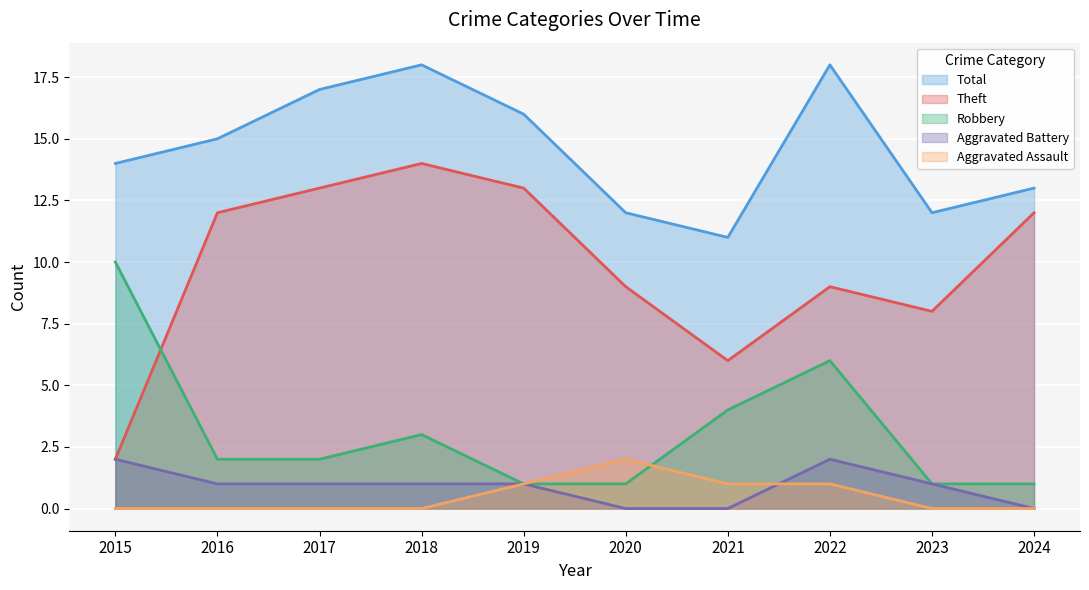

The value of Aggravated Assault at 2021 is 1. True or false?

False